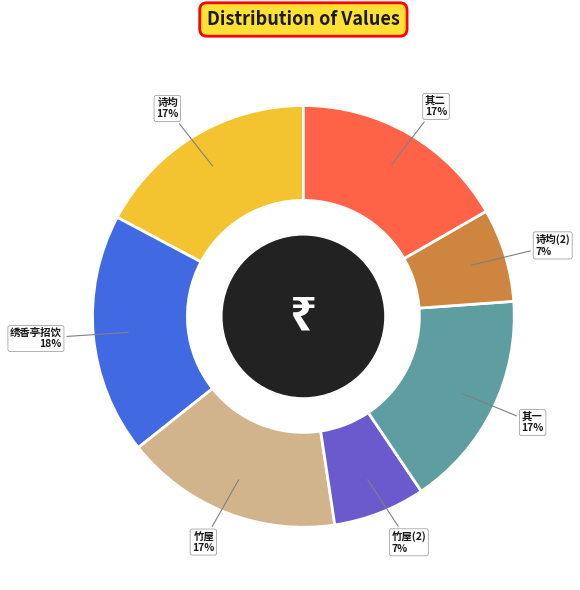

What is the ratio of the value at 其二 to the value at 竹屋(2)?

2.4